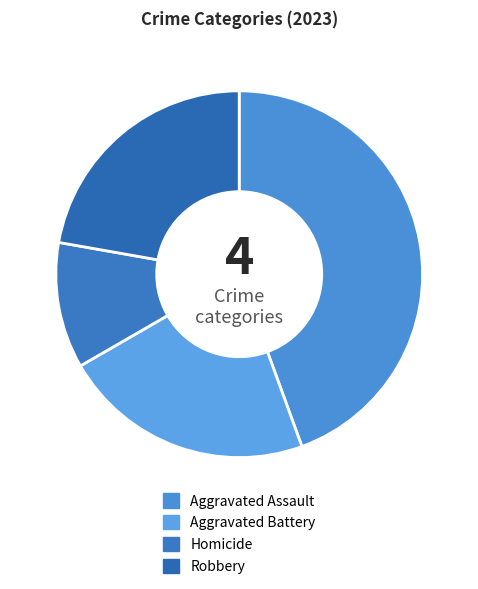

Which category has the biggest portion of the pie?

Aggravated Assault